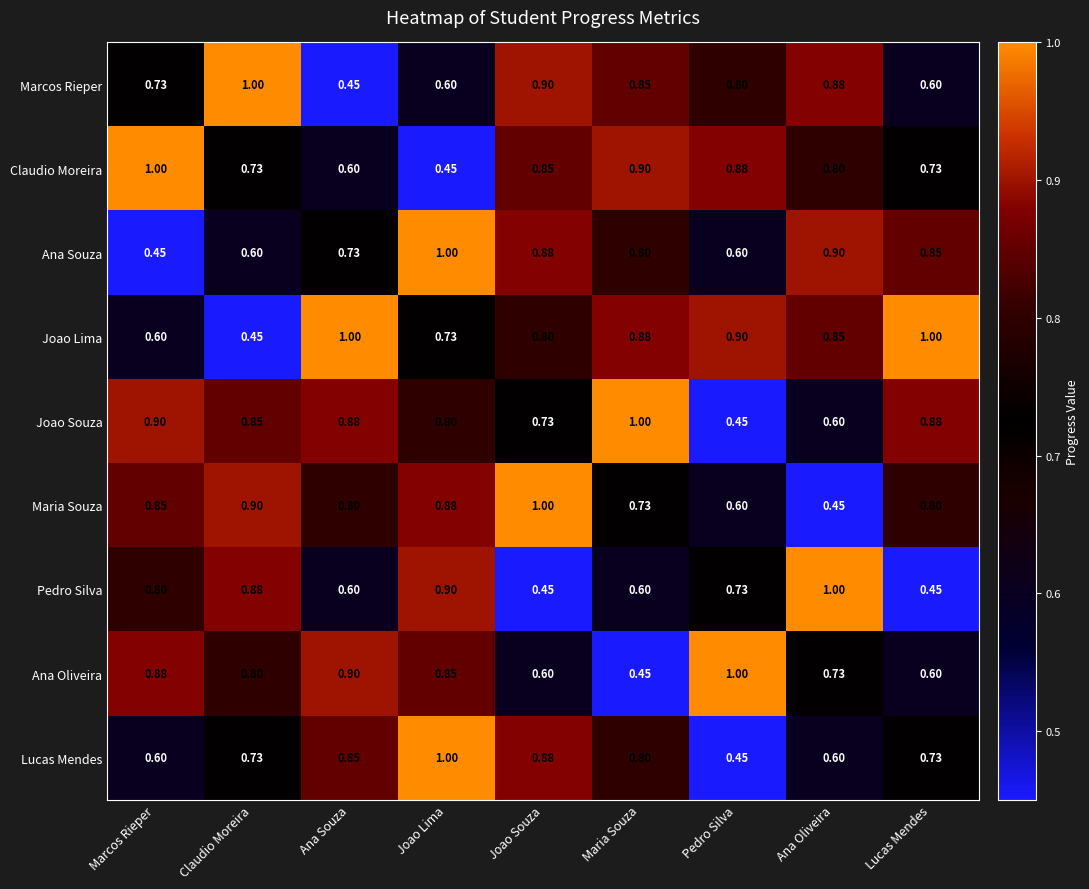

At how many categories does at least one series exceed 0?

9